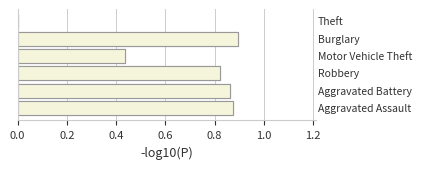

How many values are between 0 and 1?

6